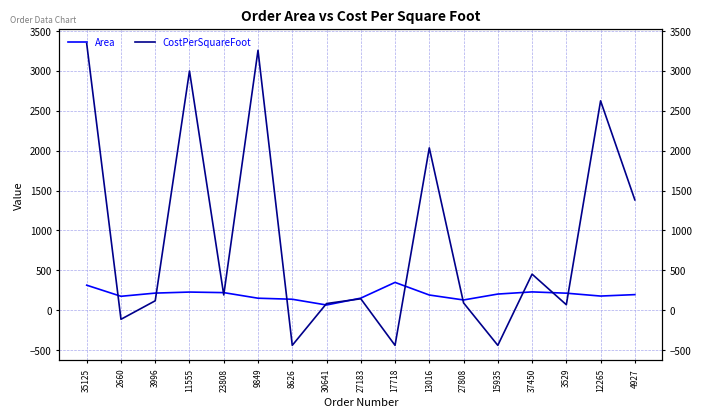

Is it true that CostPerSquareFoot equals 453.3 at 37450?

True